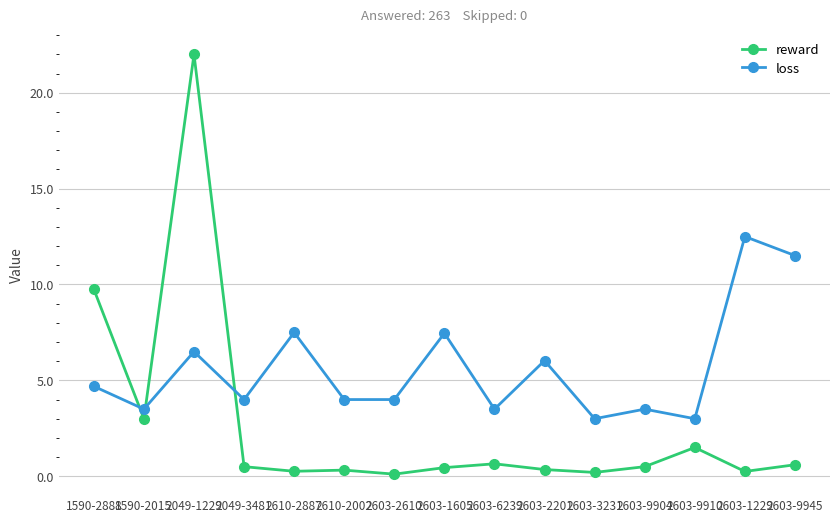

Which series changed the most between 2603-1229 and 2603-9945?

loss